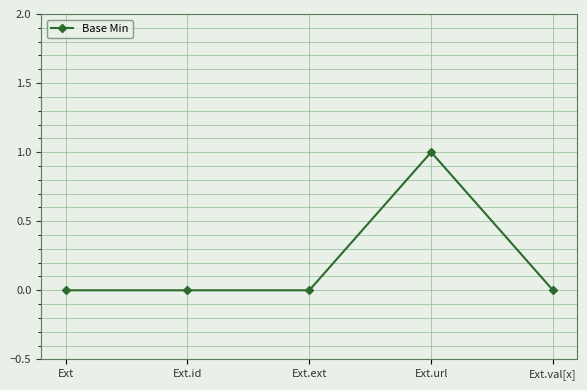

What is the label of the 2nd point from the right?

Ext.url